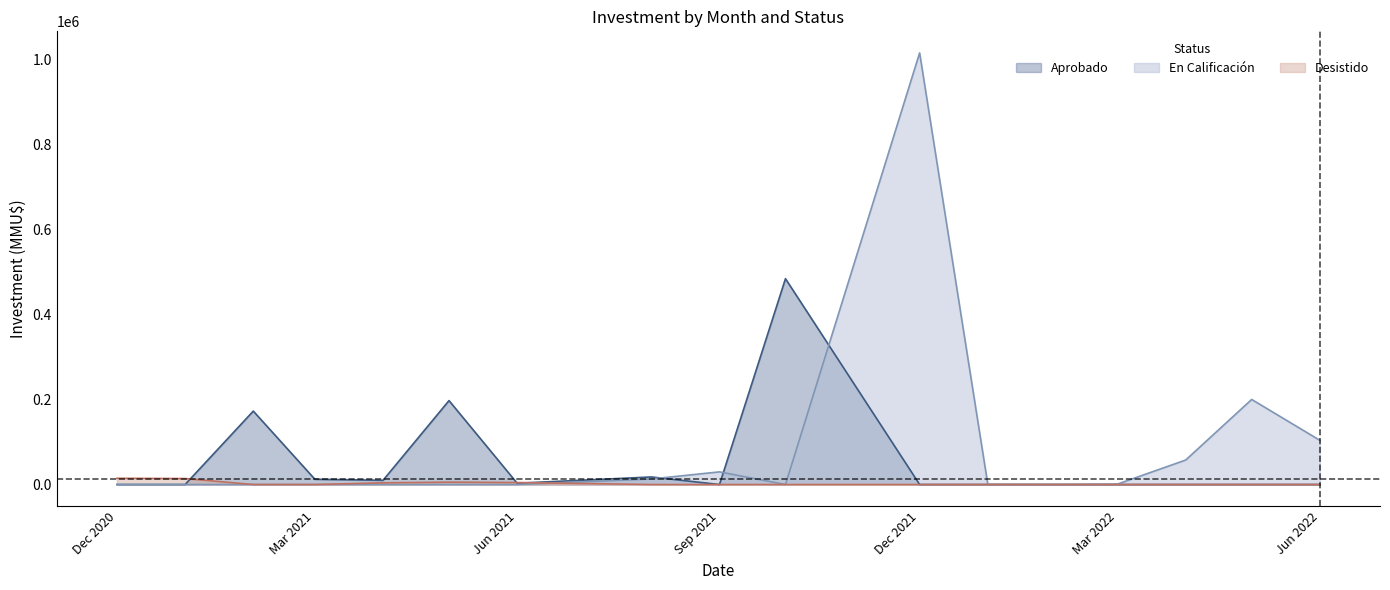

What is the difference between the second highest and second lowest values in the Aprobado series?

197308